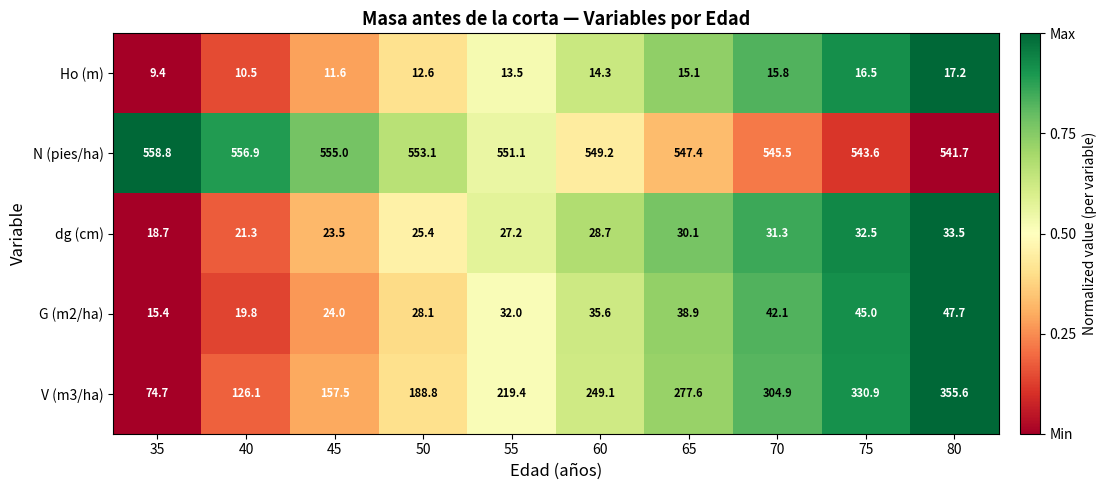

Between 35 and 50, which series saw the biggest shift?

V (m3/ha)